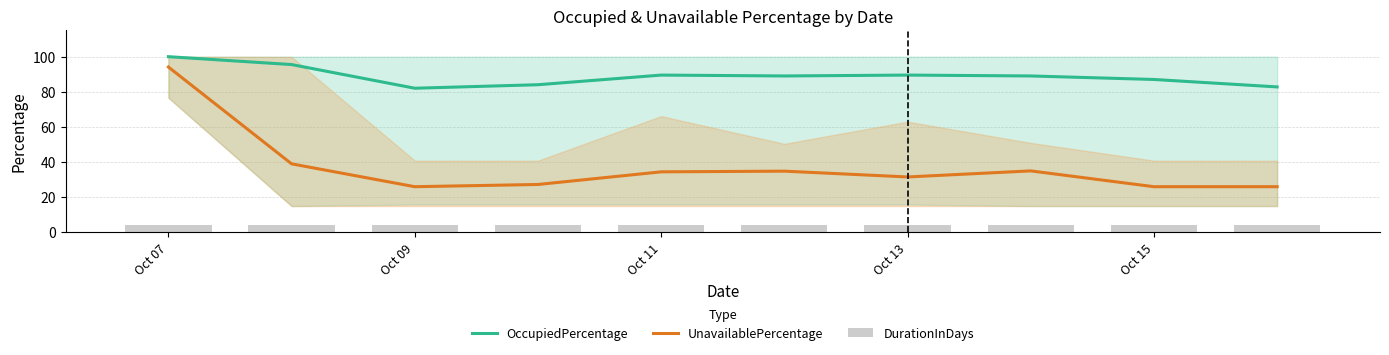

Which category has the highest value across all series?

Oct 07